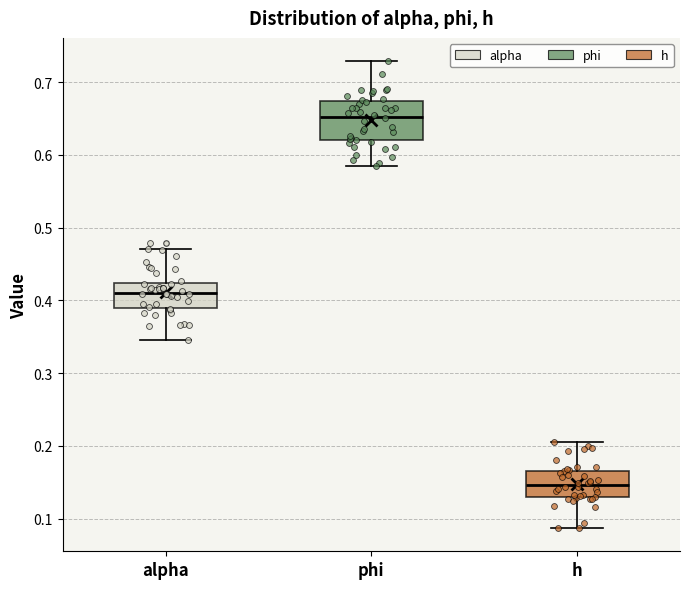

Which box is the tallest, from its lower edge to its upper edge?

phi